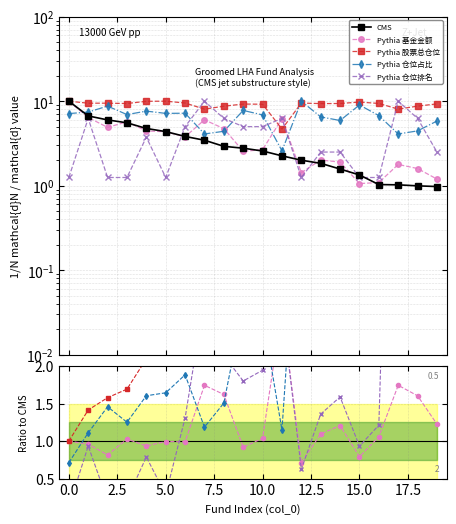

Read the 持有市值(亿元) value at 12.

2.0